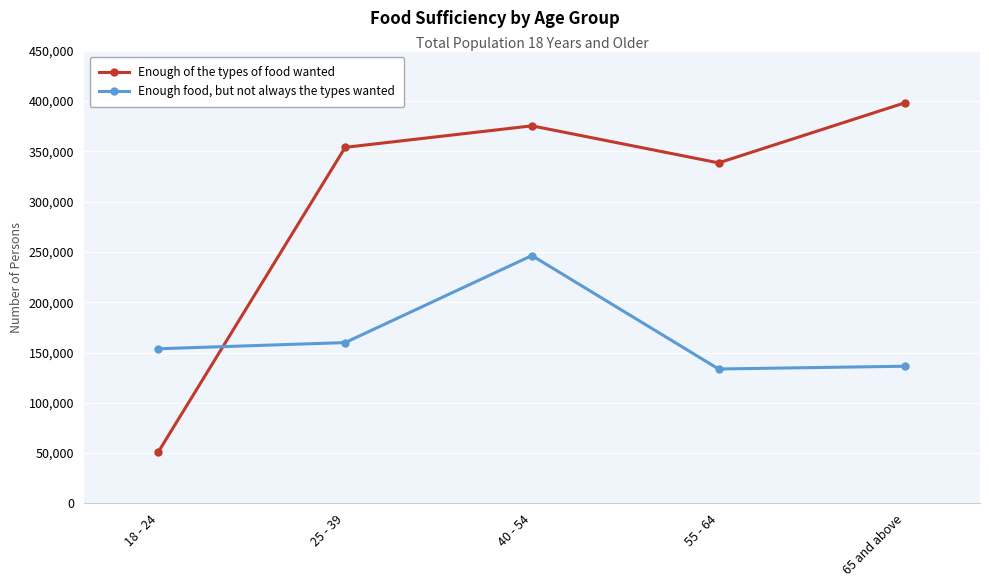

What is the total value across all series at 40 - 54?

621770